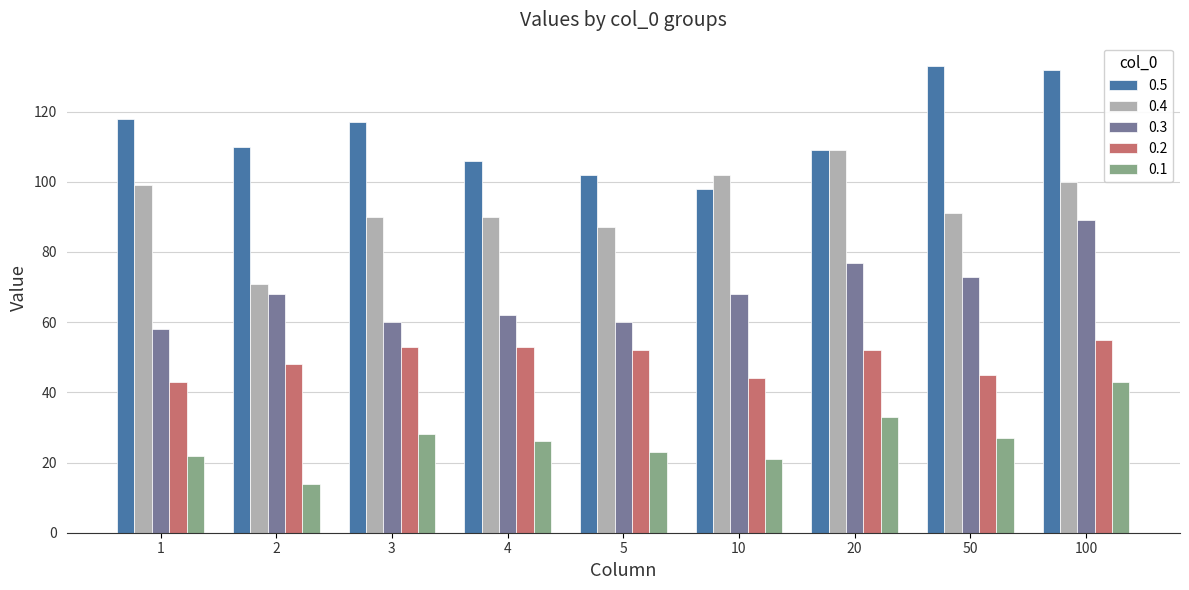

What is the value of the 0.2 bar at the 2nd from the left?

48